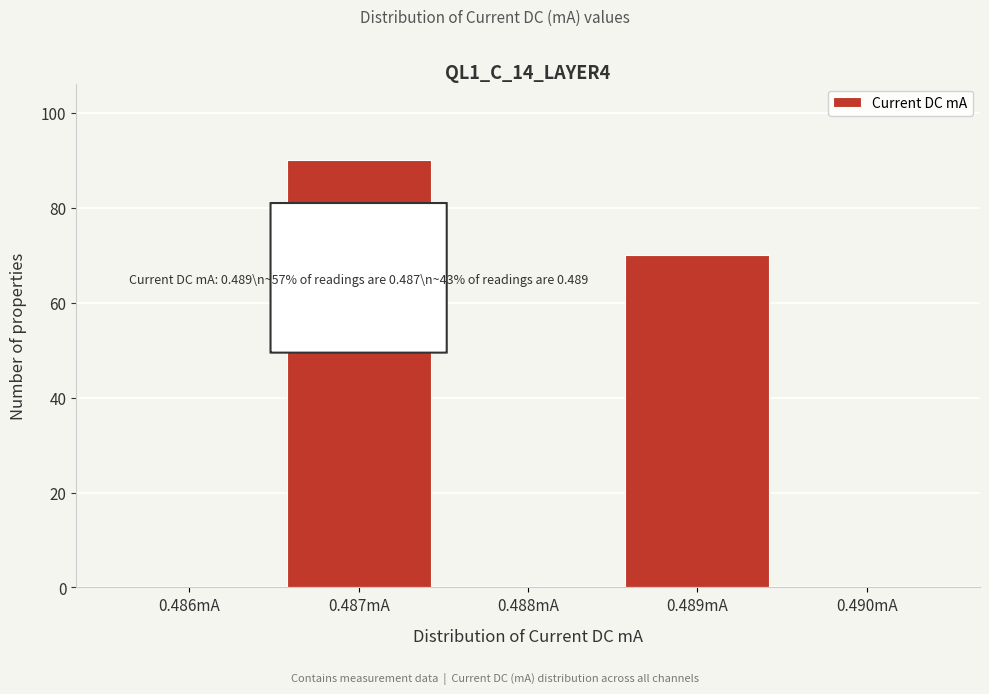

Reading left to right, what are all the values shown in this chart?

0.486mA=0	0.487mA=90	0.488mA=0	0.489mA=70	0.490mA=0